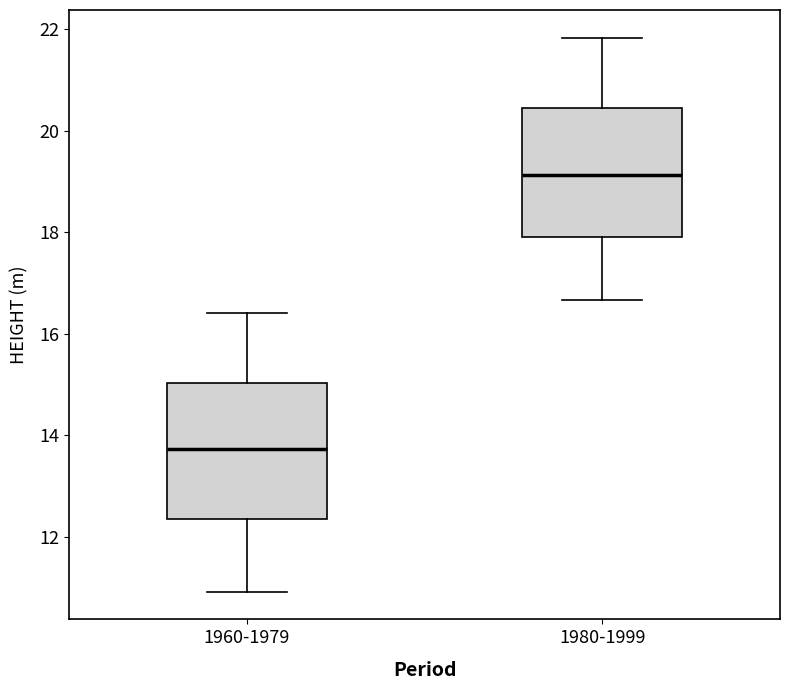

Which box's median line is the highest?

1980-1999